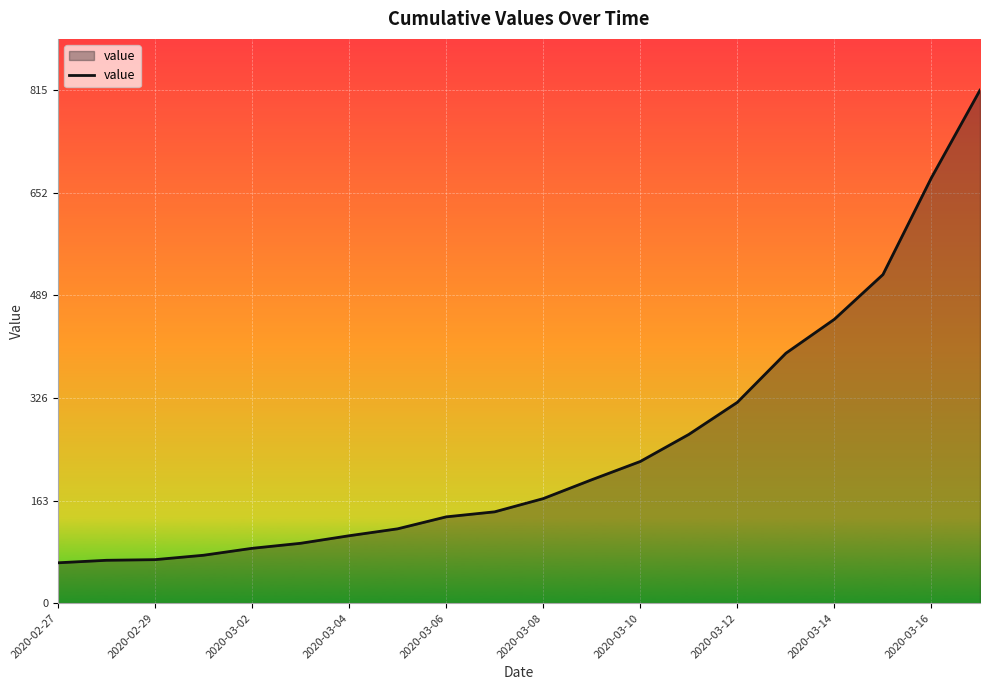

What is the smallest value displayed?

64